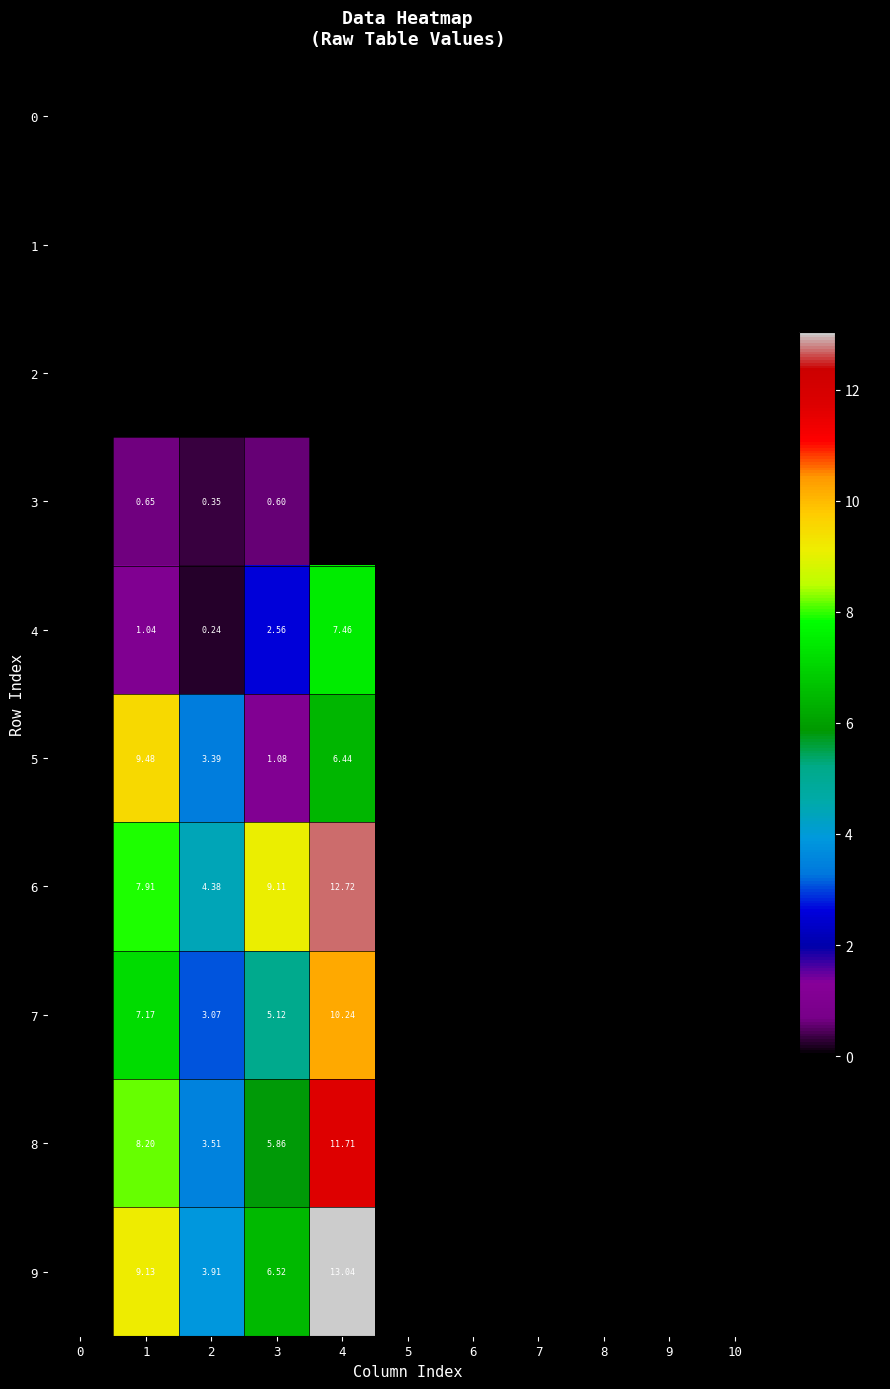

Rank the categories by 8 value from lowest to highest.

0, 5, 6, 7, 8, 9, 10, 2, 3, 1, 4